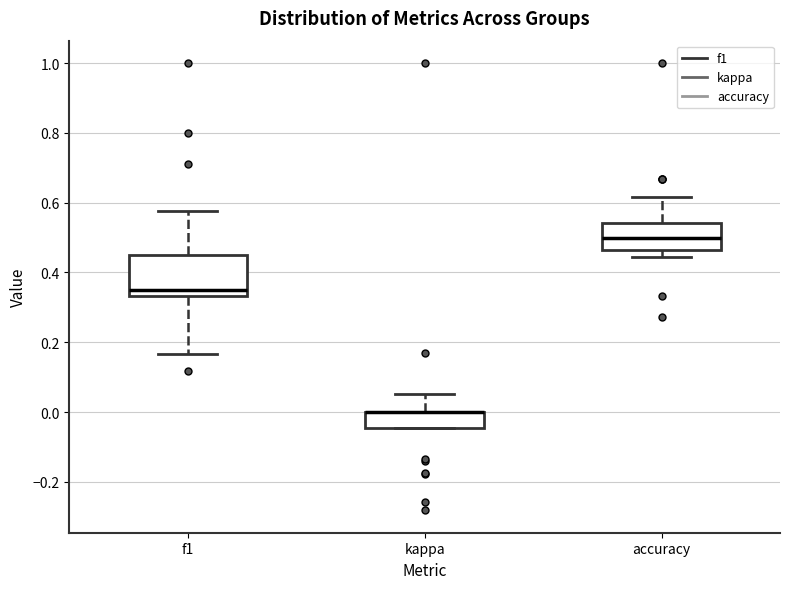

Which box is the tallest, from its lower edge to its upper edge?

f1